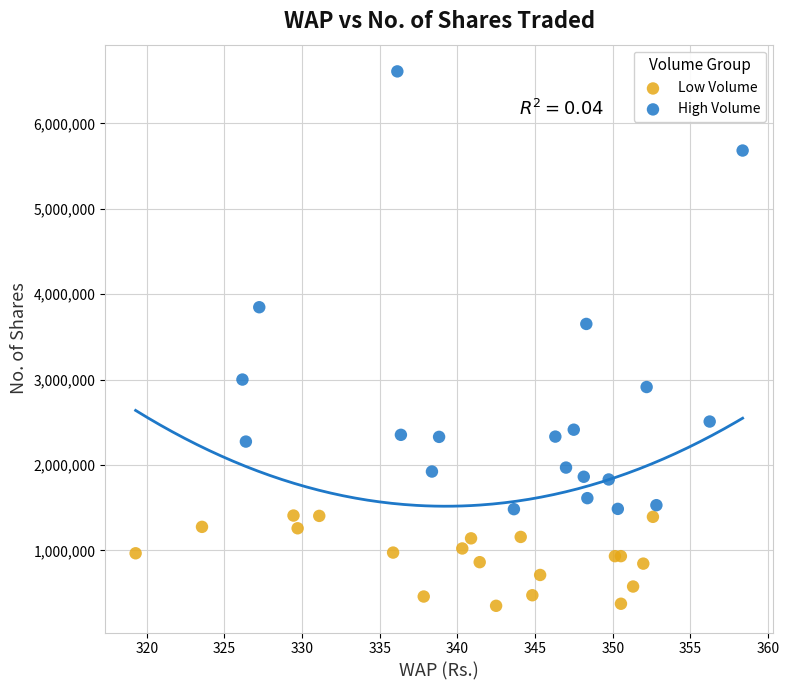

Which series has the widest spread of Y values?

High Volume